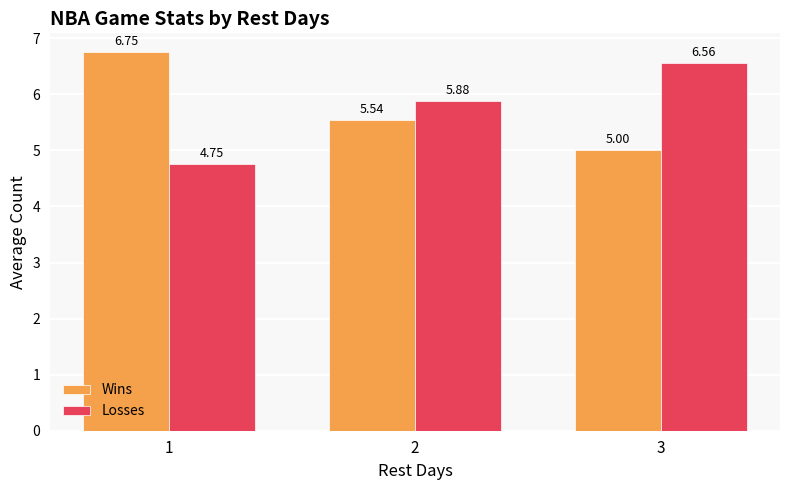

What is the value of the Losses bar at the 2nd from the left?

5.9